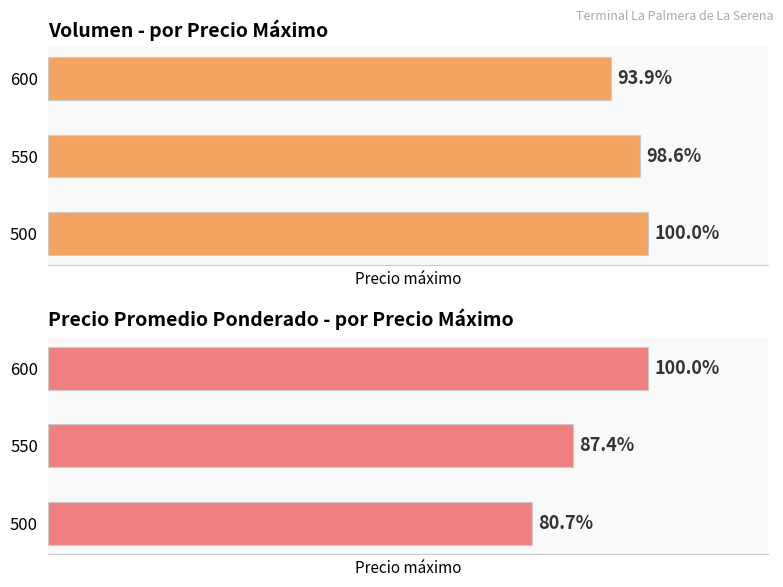

Rank the categories by Volumen promedio value from highest to lowest.

500, 550, 600